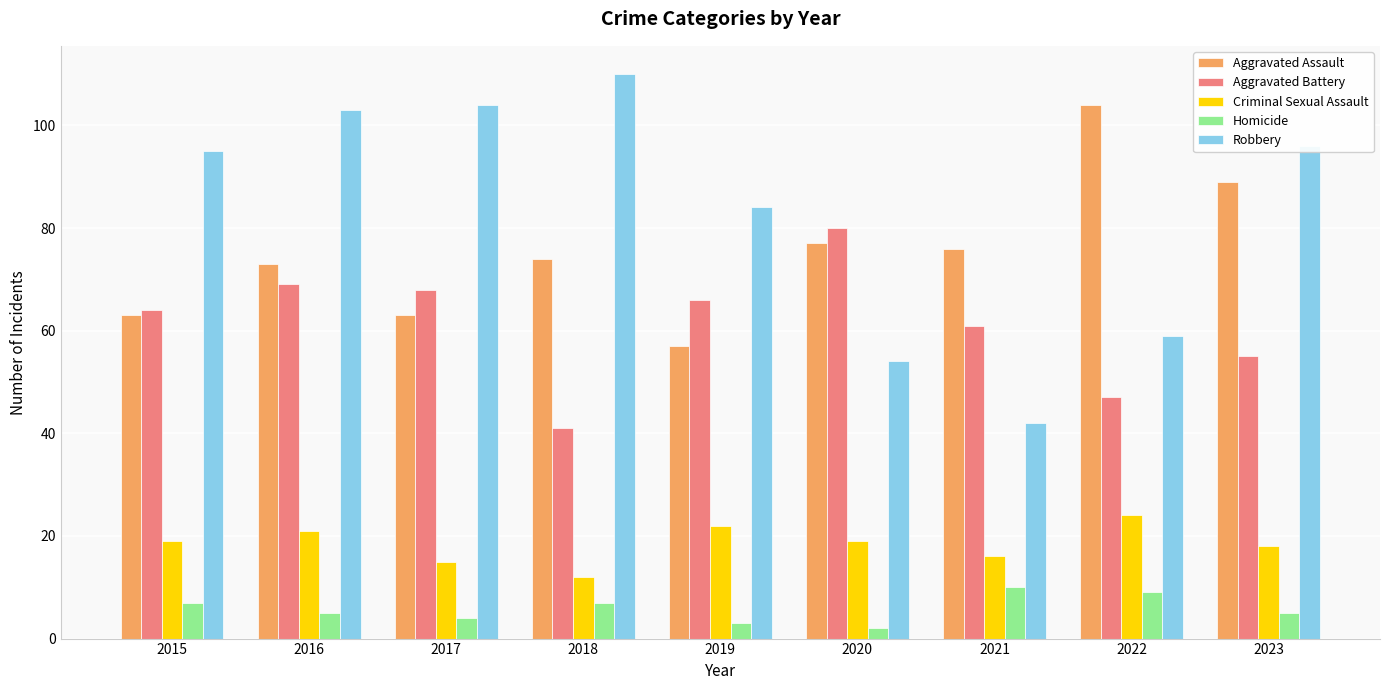

What is the average value of the Homicide series?

6